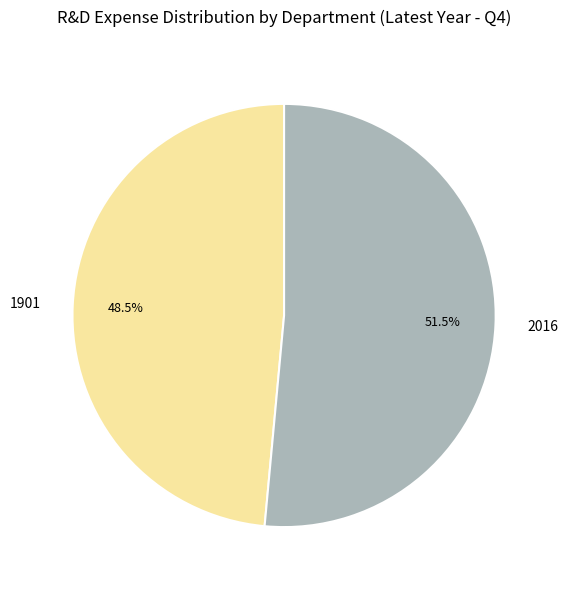

Is there a majority slice in this chart?

Yes